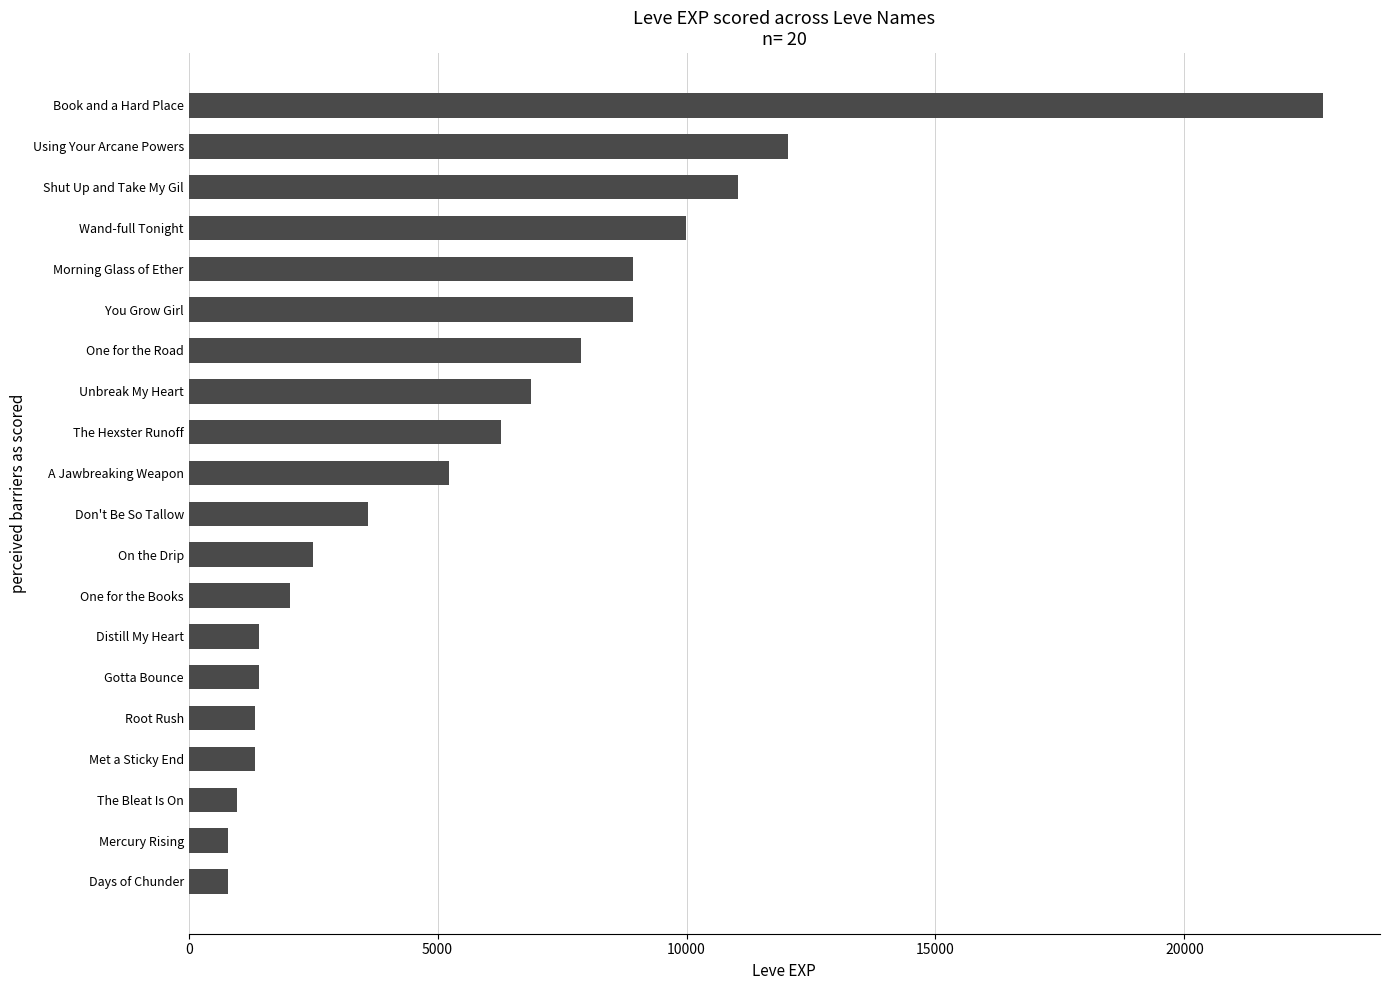

What is the label of the 1st bar from the bottom?

Days of Chunder